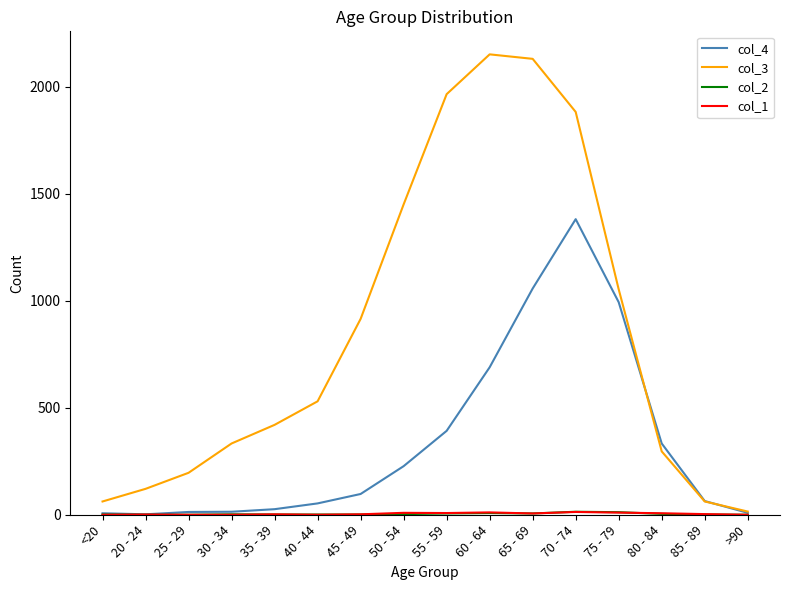

Which series has the largest range (max minus min)?

col_3